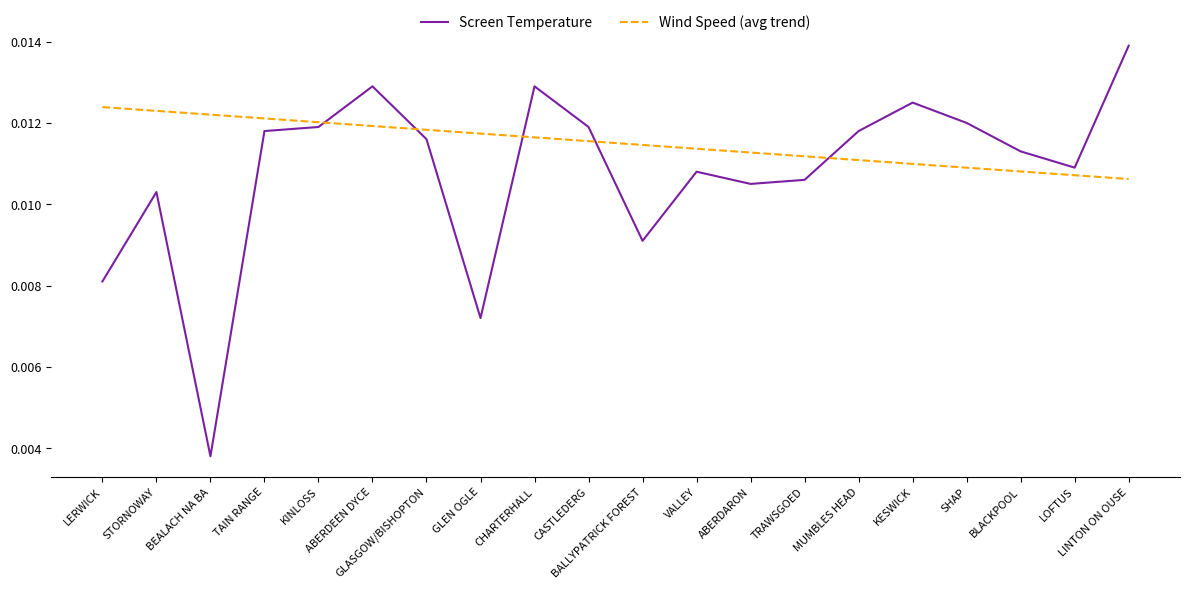

Which series ends up on top after the final intersection of Wind Speed (avg trend) and Screen Temperature?

Screen Temperature